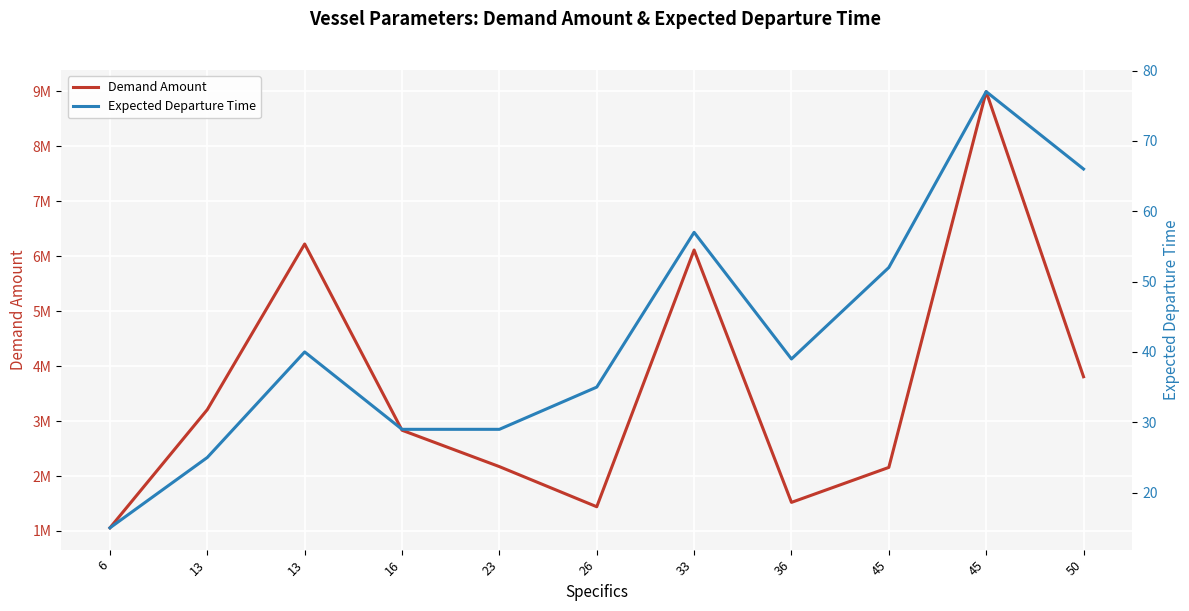

How many interior local valleys does the Expected Departure Time series have?

1